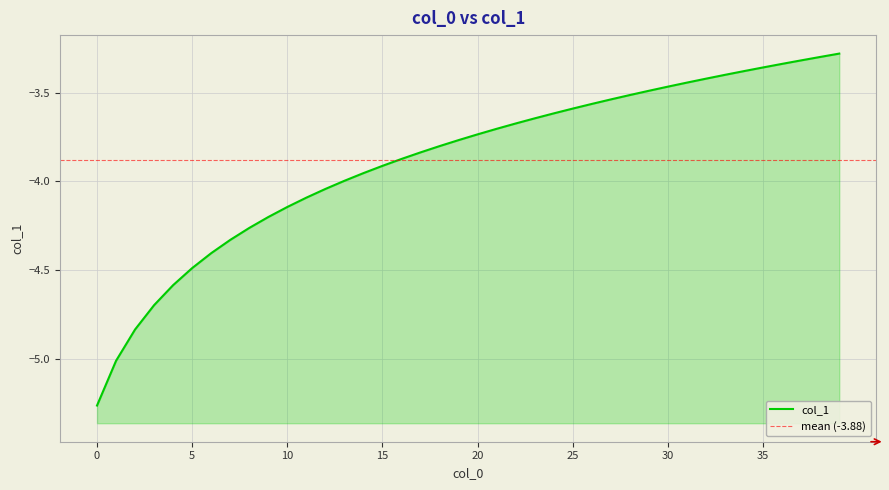

Rank the categories by value from lowest to highest.

0, 1, 2, 3, 4, 5, 6, 7, 8, 9, 10, 11, 12, 13, 14, 15, 16, 17, 18, 19, 20, 21, 22, 23, 24, 25, 26, 27, 28, 29, 30, 31, 32, 33, 34, 35, 36, 37, 38, 39